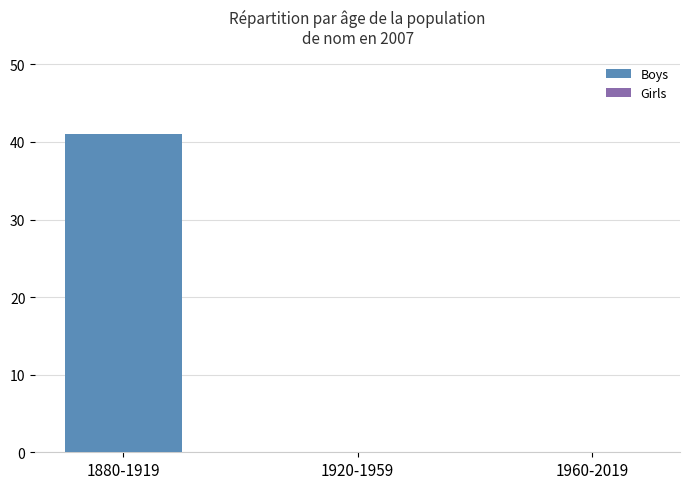

Reading left to right, list all the values displayed in this chart.

1880-1919=41	1920-1959=0	1960-2019=0